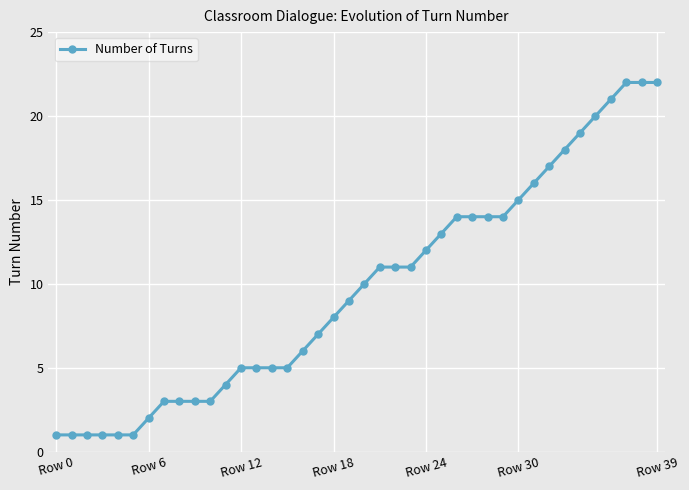

Count the number of categories in the chart.

40